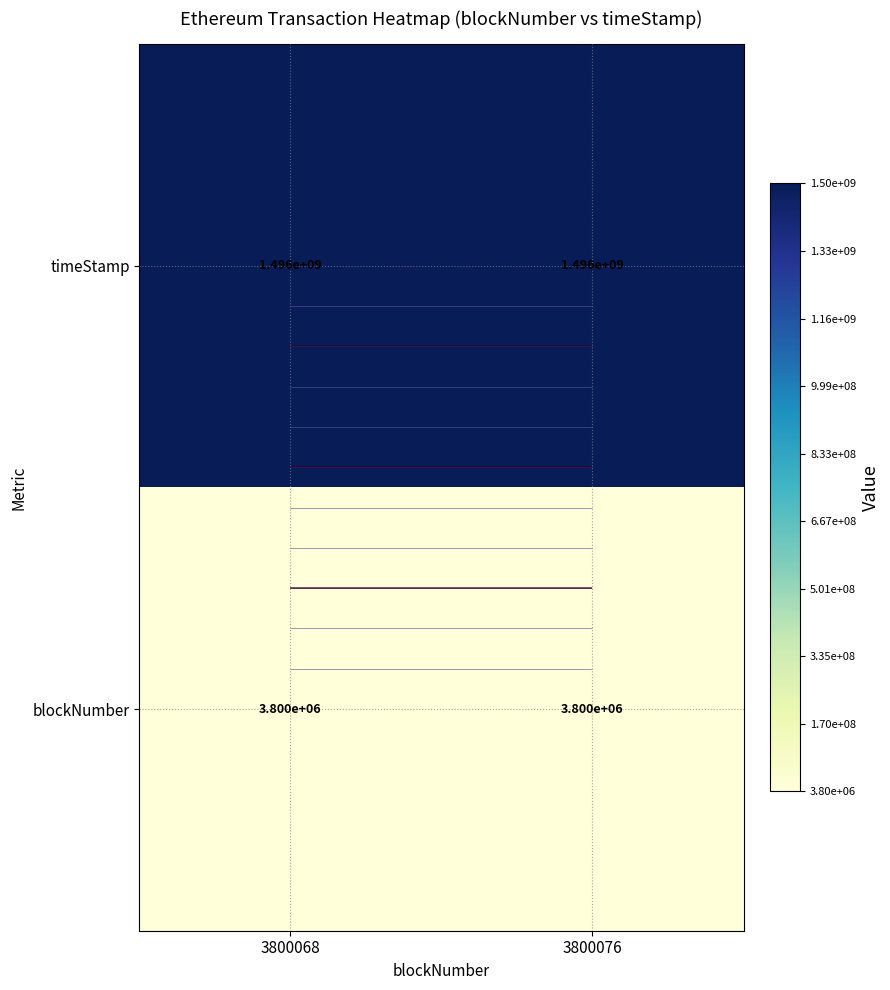

Which label corresponds to the smallest value in the chart?

3800068